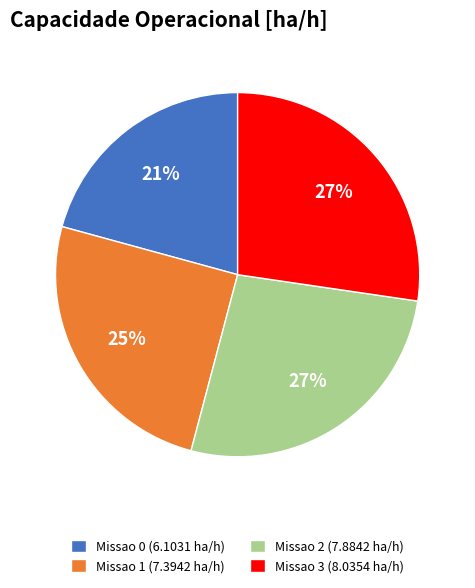

How many segments does this pie chart have?

4